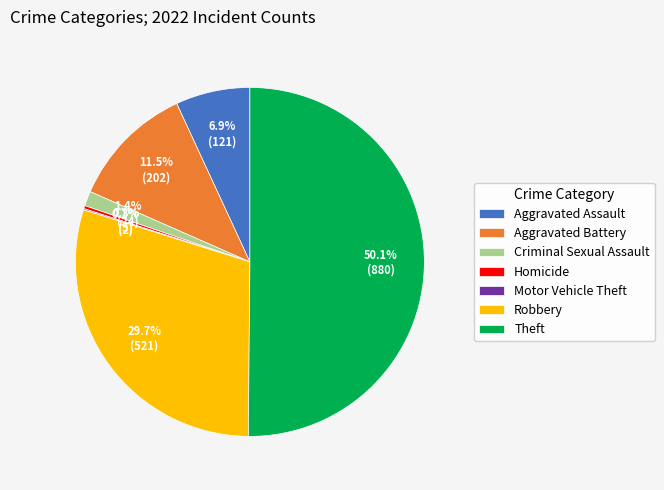

Between Criminal Sexual Assault and Robbery, which is larger?

Robbery